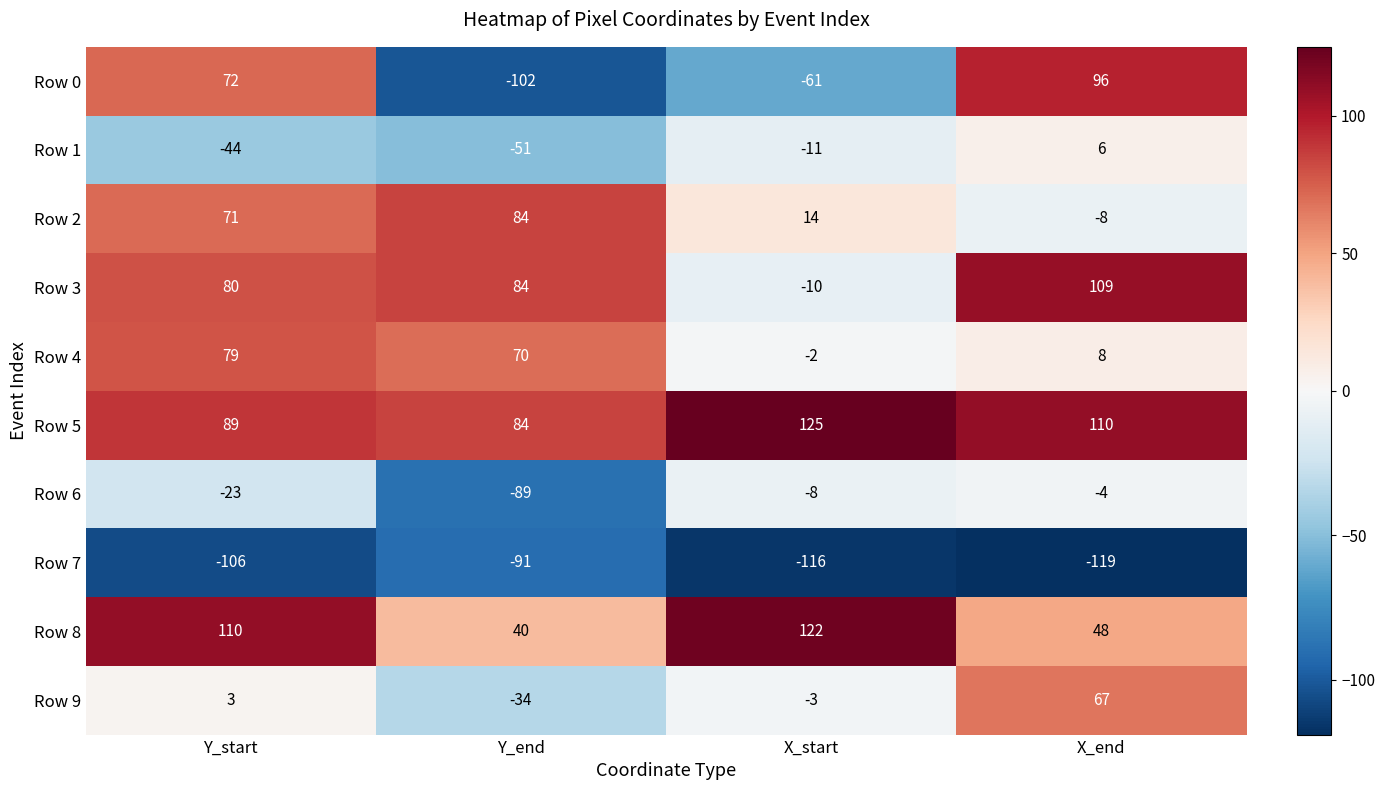

List the series in order of their peak value, lowest first.

Row 7, Row 6, Row 1, Row 9, Row 4, Row 2, Row 0, Row 3, Row 8, Row 5